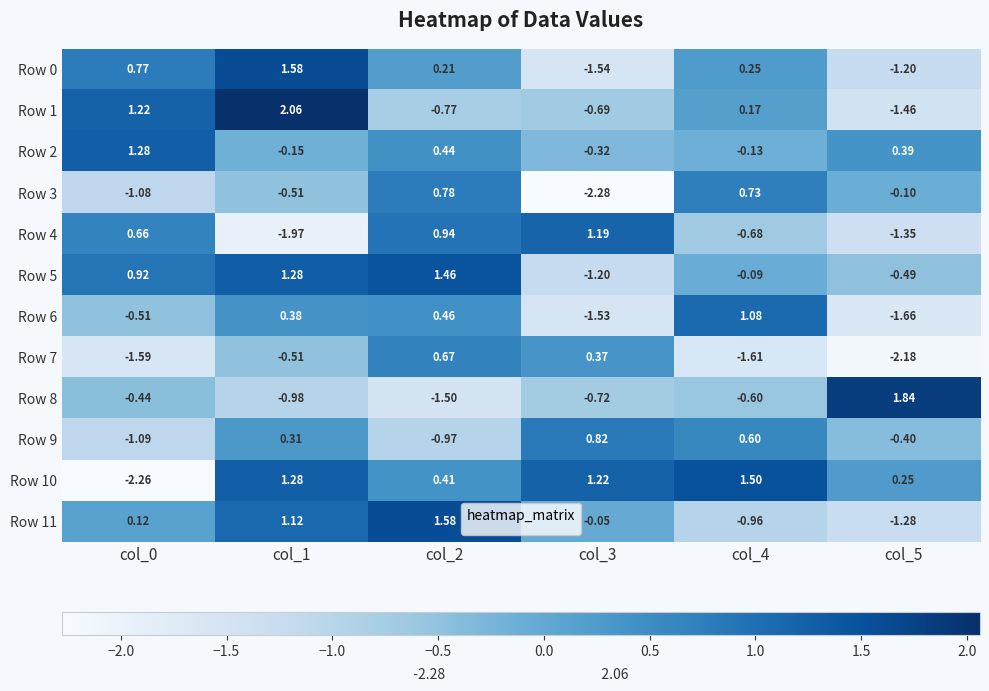

How many positive values does the Row 2 series have?

3